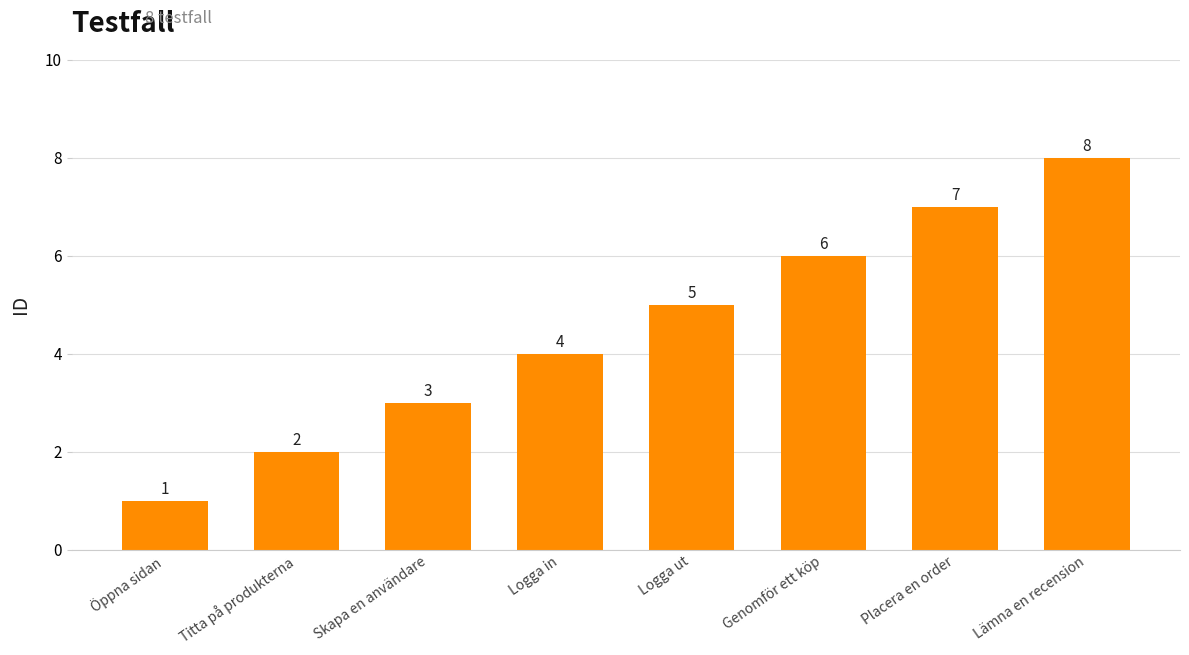

Reading left to right, what are all the values shown in this chart?

Öppna sidan=1	Titta på produkterna=2	Skapa en användare=3	Logga in=4	Logga ut=5	Genomför ett köp=6	Placera en order=7	Lämna en recension=8